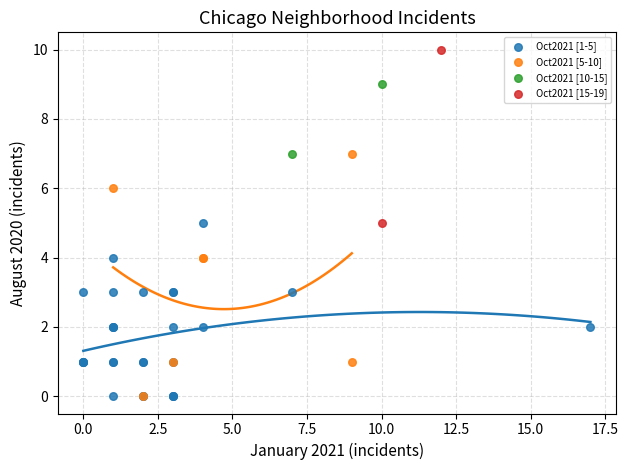

Which series contains the highest Y value?

Oct2021 [15-19]